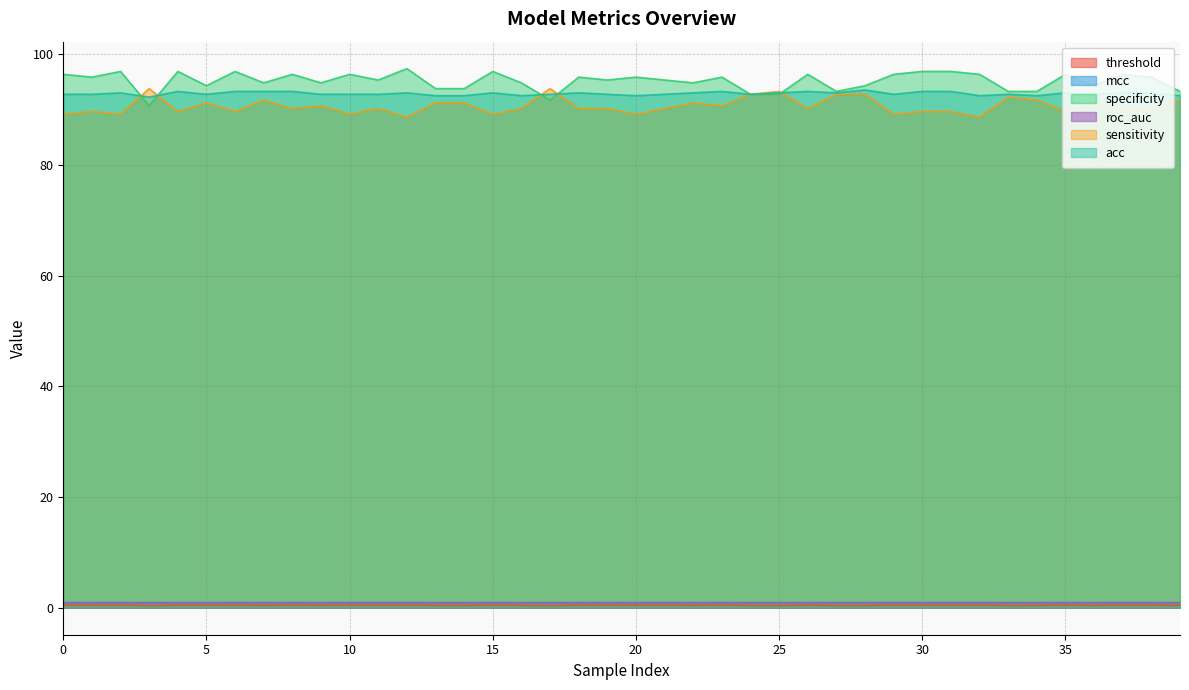

How many roc_auc values are between 0 and 1?

40